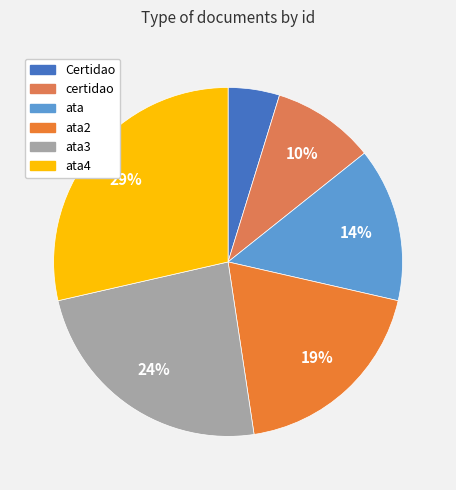

How many segments does this pie chart have?

6